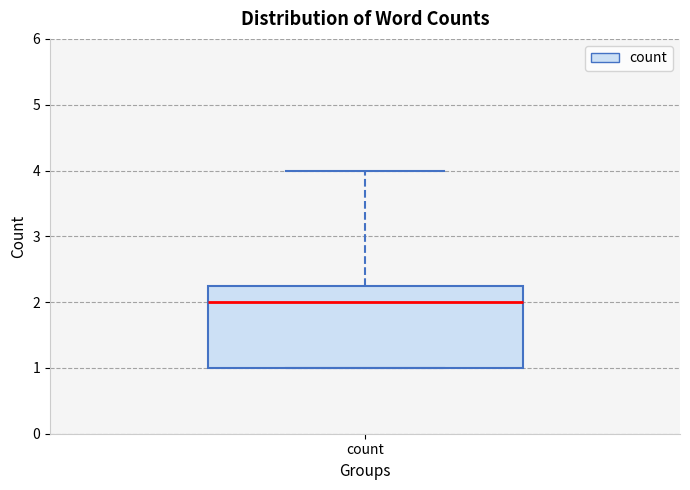

Where does the median line of the box for count sit on the y-axis? The values are not printed on the chart, so give them approximately, as read against the axis.

2.0